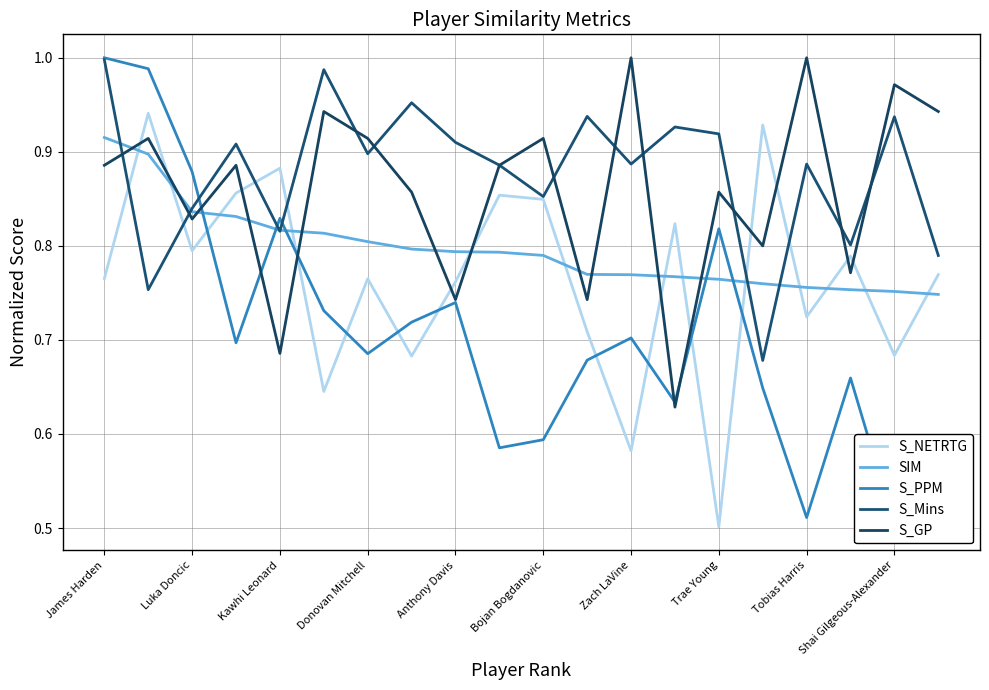

The value of S_NETRTG at 11 is 1.0. True or false?

False